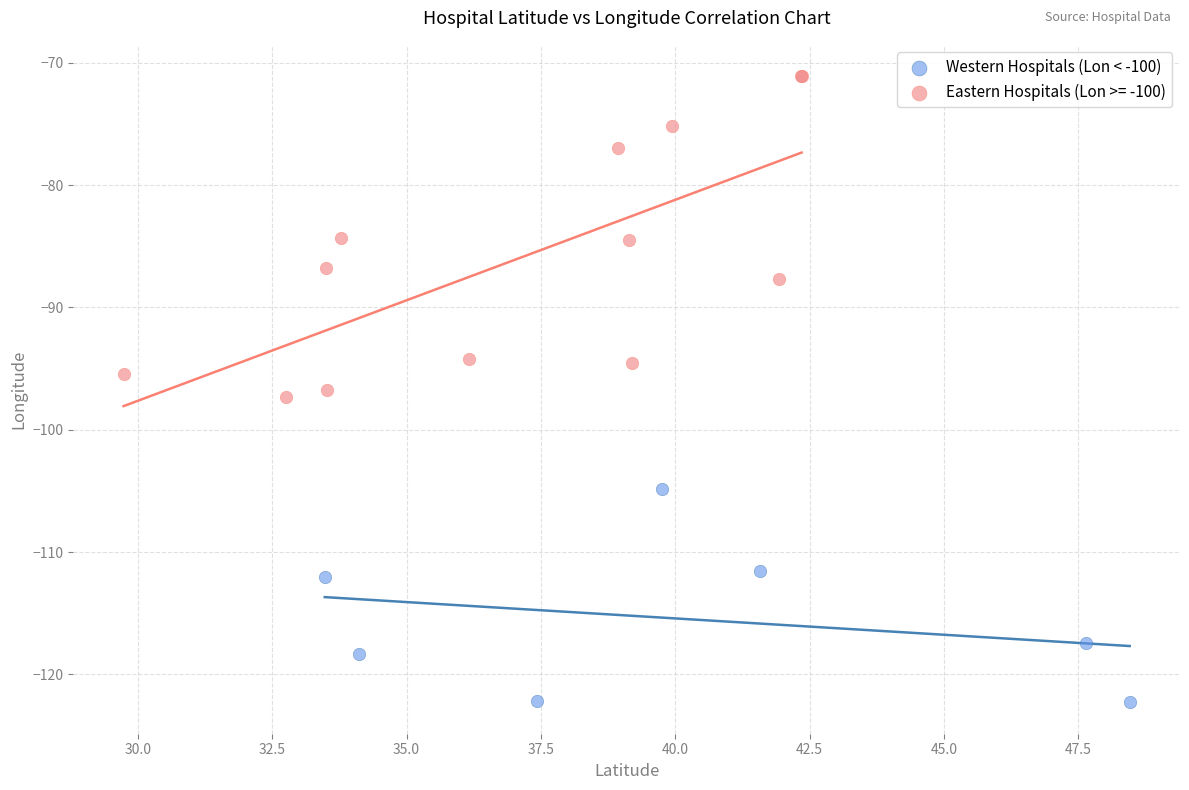

Which series reaches the minimum Y coordinate?

Western Hospitals (Lon < -100)